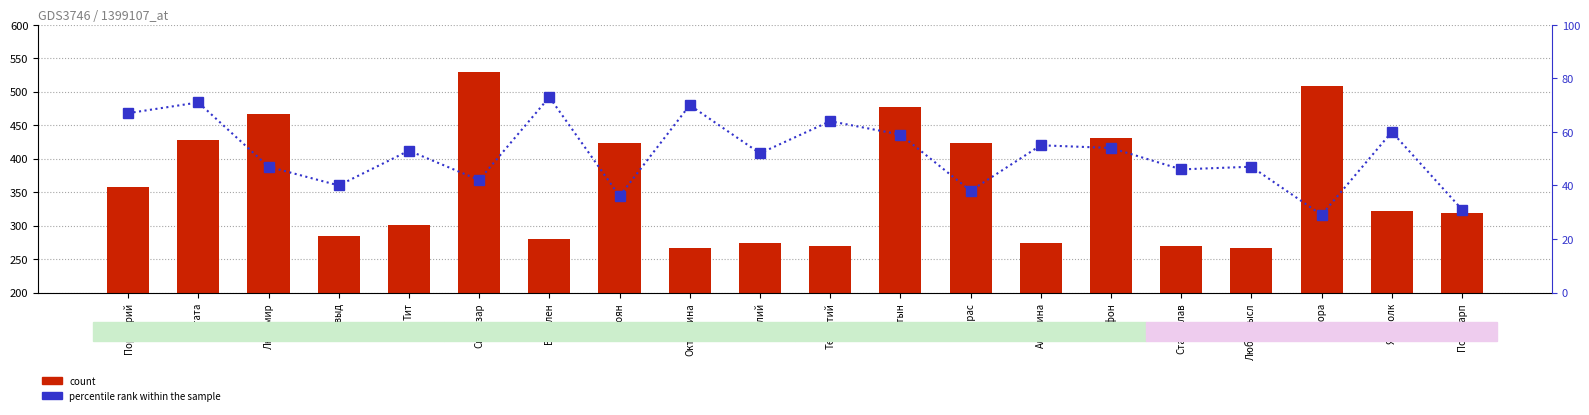

Is the value of percentile rank within the sample at Тарас greater than the value of count at Милий?

No